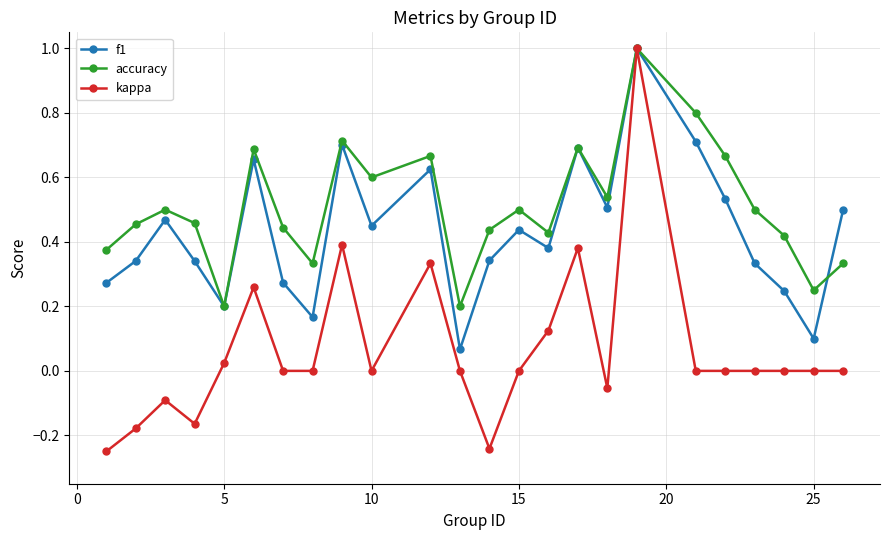

True or false: f1 has more than 2 points higher than both neighbors.

True